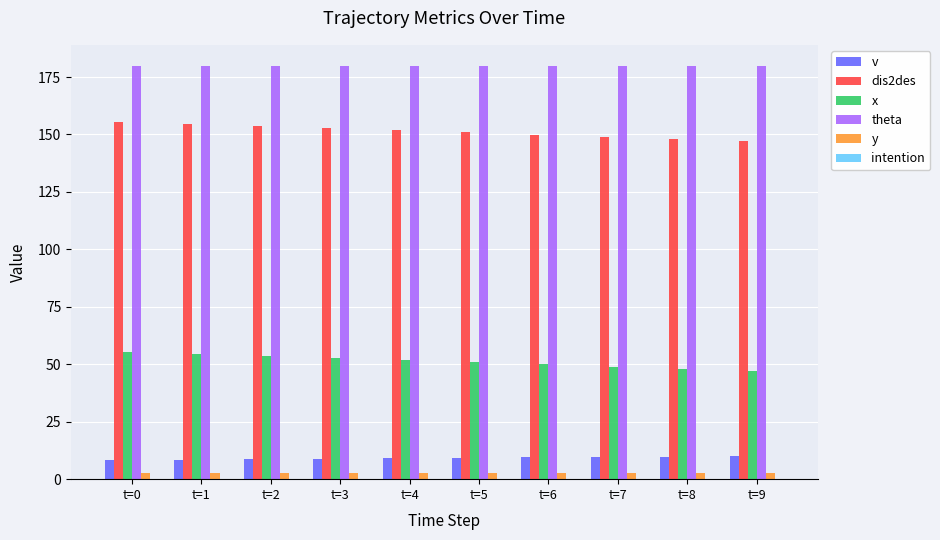

What is the greatest value displayed?

180.0